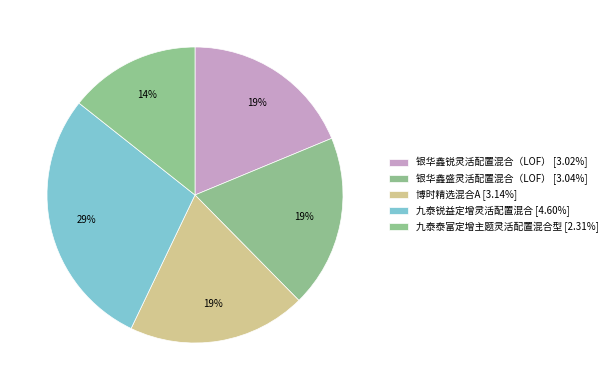

To the nearest percent, what percentage of the pie is 九泰锐益定增灵活配置混合?

29%